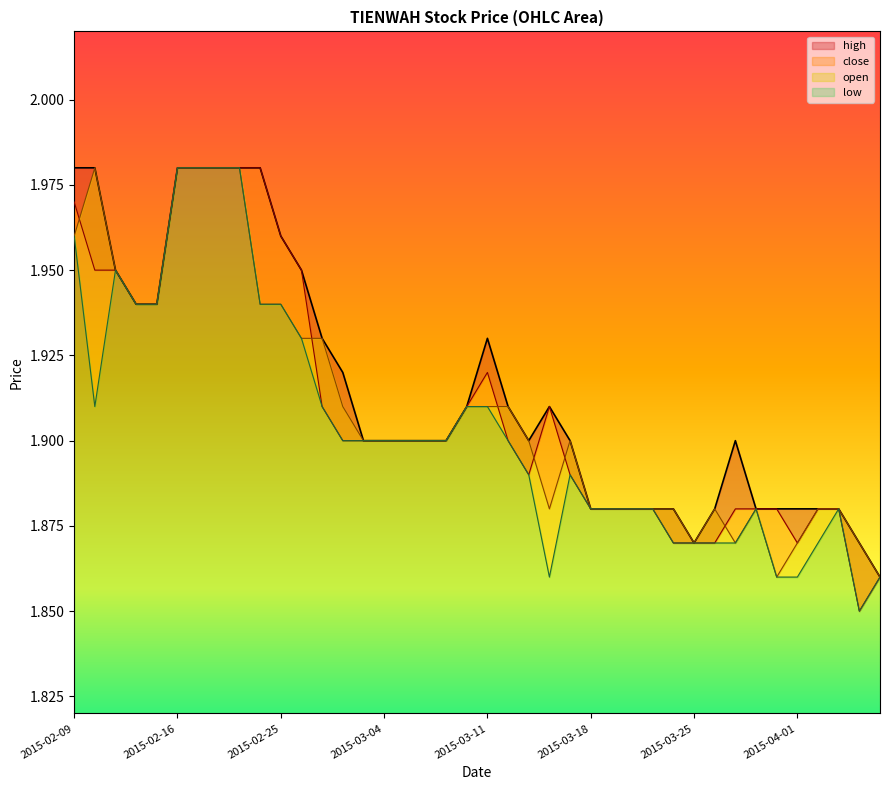

Which series has the largest total across all categories?

high